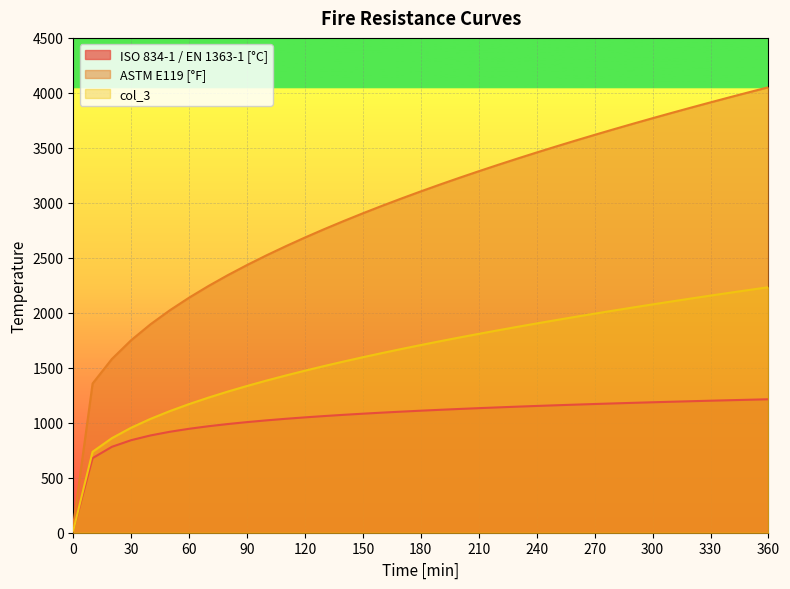

At how many categories does at least one series exceed 2648?

25